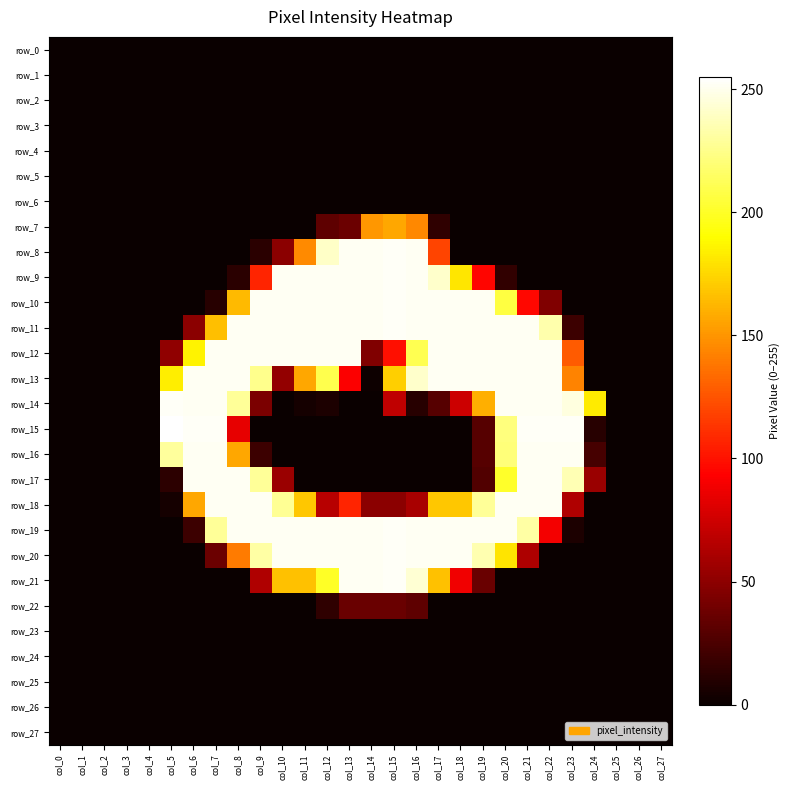

At how many categories does at least one series exceed 25?

20